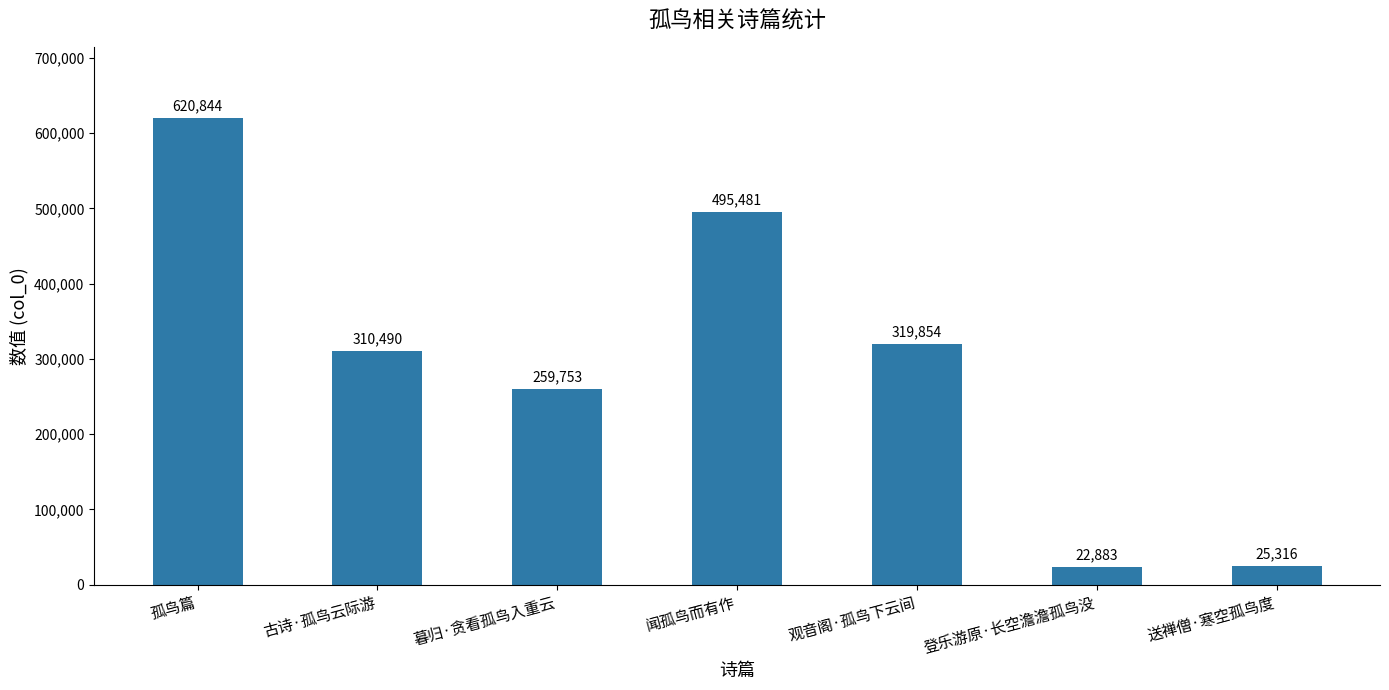

At which label does the data first exceed 310490?

孤鸟篇